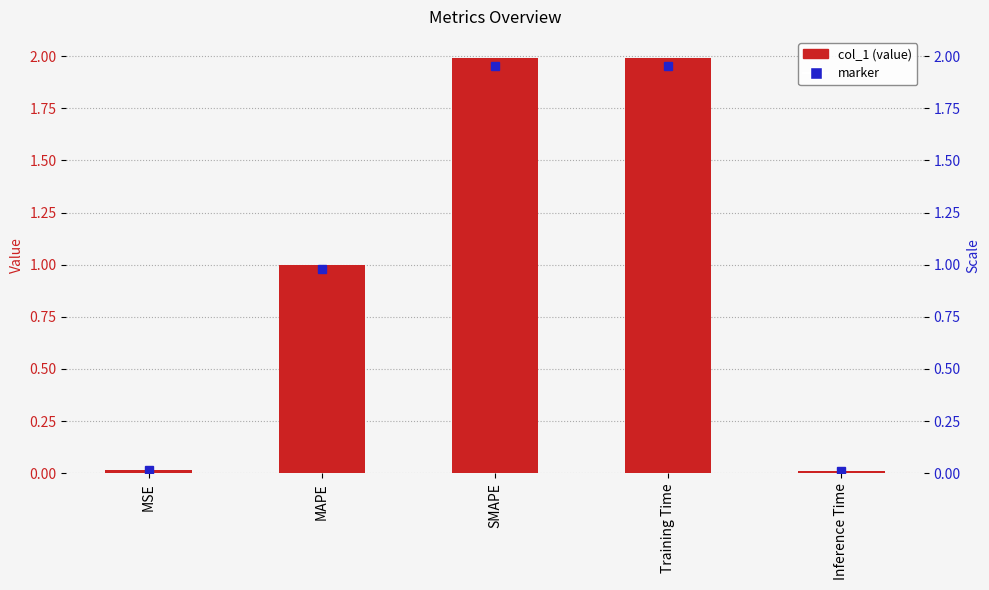

Which has a higher value, Inference Time or MAPE?

MAPE